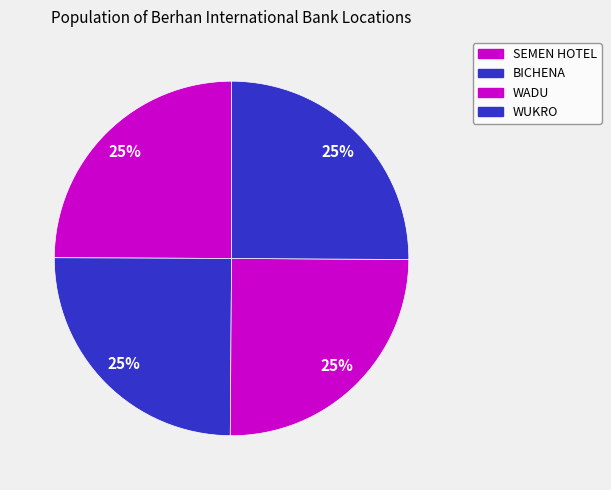

How many segments does this pie chart have?

4